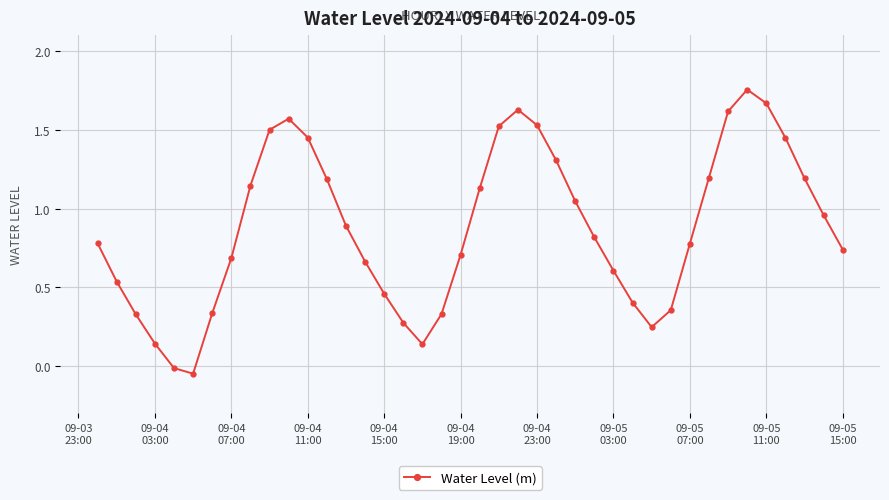

True or false: there are more than 0 points higher than both neighbors.

True